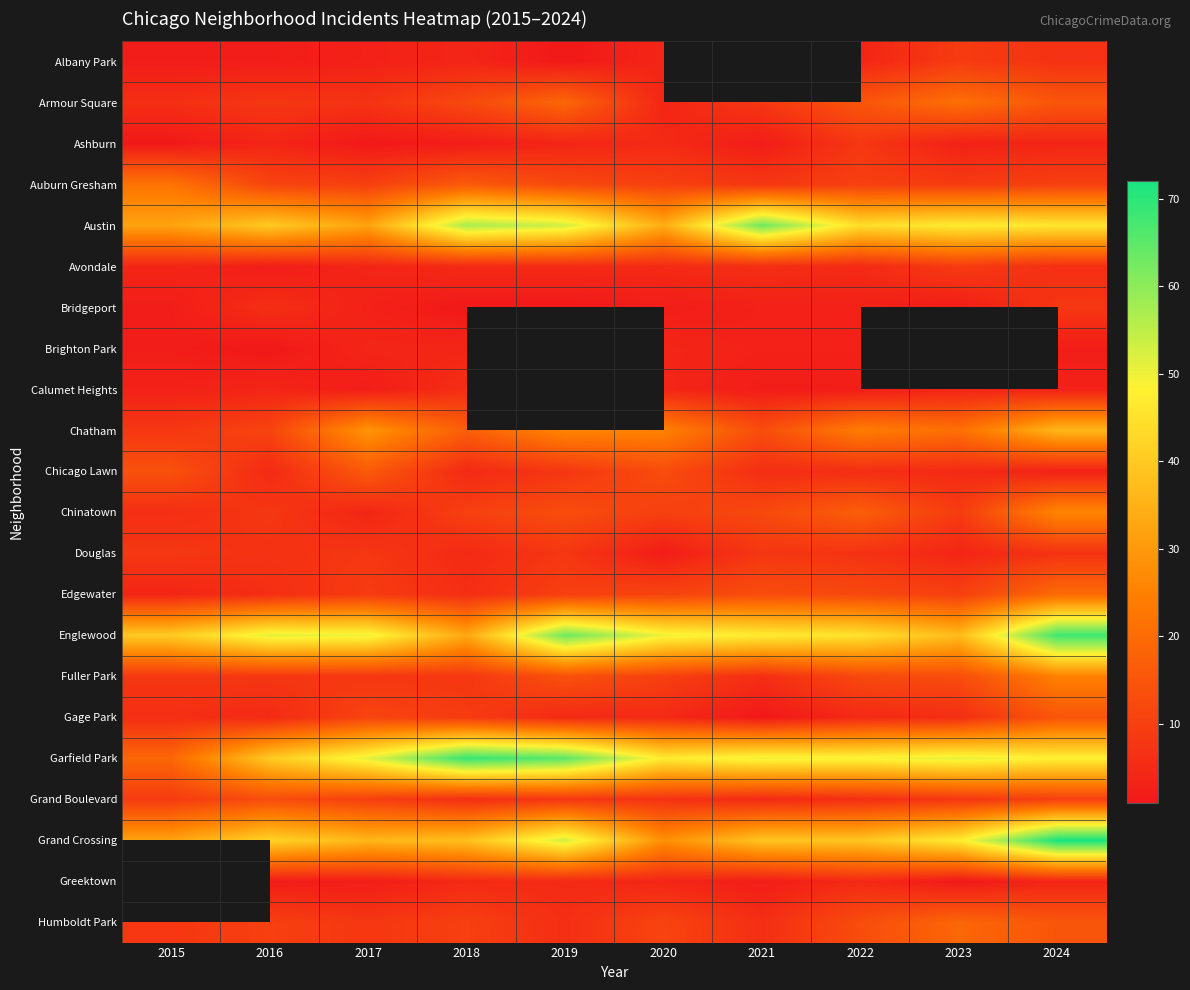

What is the average value of the Douglas series?

6.4